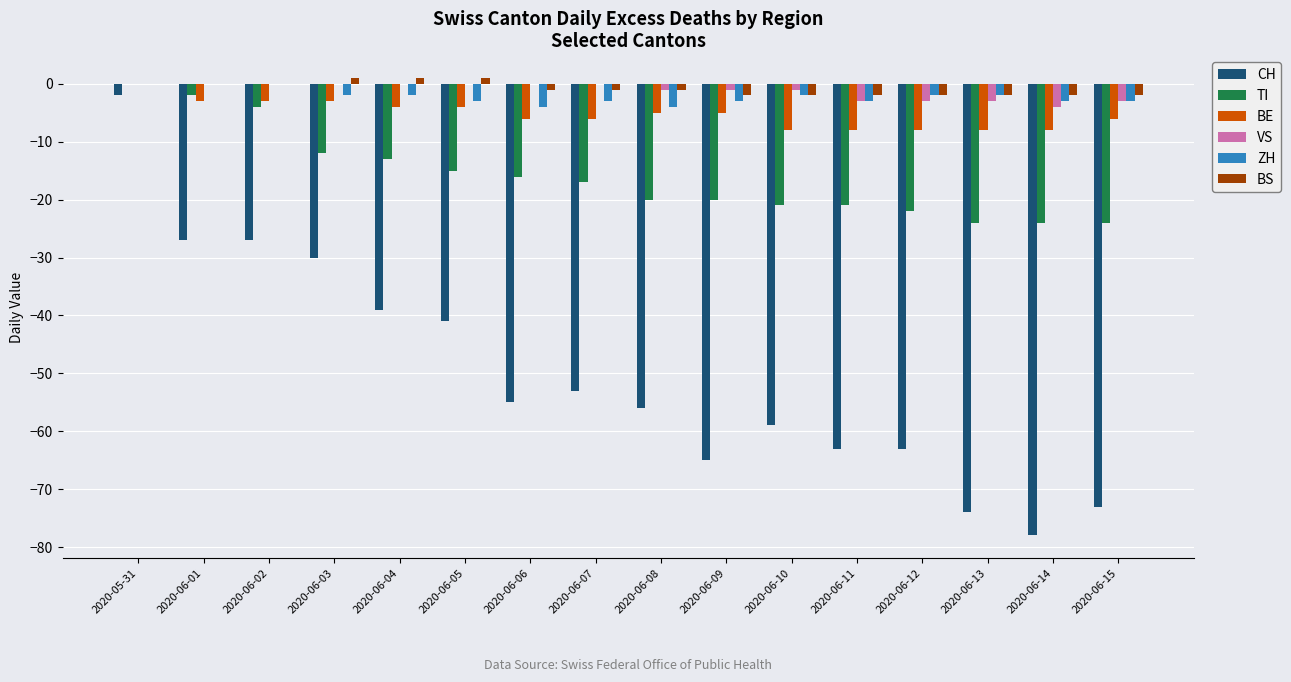

Does the chart contain stacked bars?

No